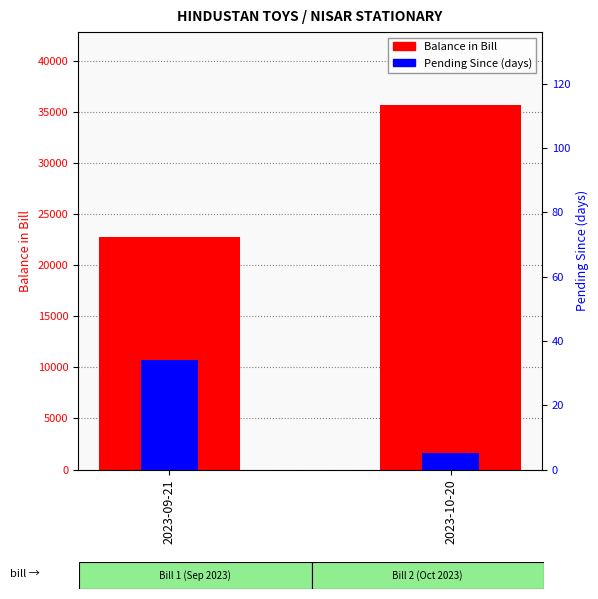

Reading right to left, extract all data points from this chart.

Balance in Bill: 35678	22772
Pending Since (days): 5	34